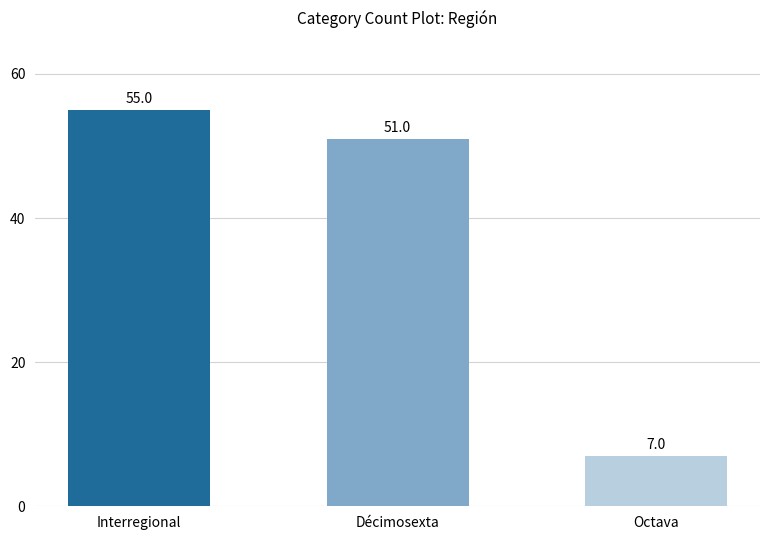

What is the difference between the values at Interregional and Octava?

48